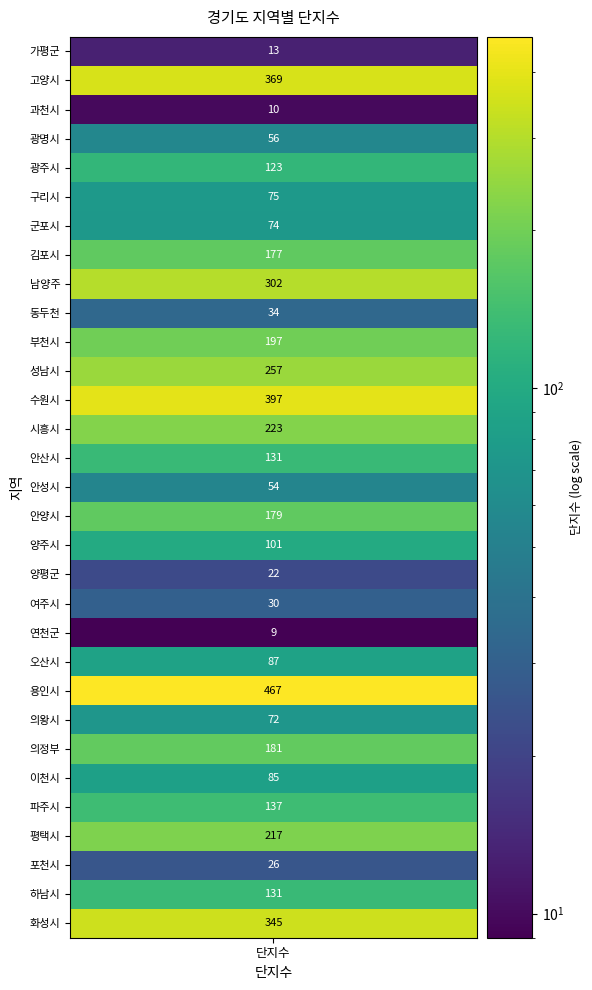

Rank the categories by value from highest to lowest.

용인시, 수원시, 고양시, 화성시, 남양주, 성남시, 시흥시, 평택시, 부천시, 의정부, 안양시, 김포시, 파주시, 안산시, 하남시, 광주시, 양주시, 오산시, 이천시, 구리시, 군포시, 의왕시, 광명시, 안성시, 동두천, 여주시, 포천시, 양평군, 가평군, 과천시, 연천군